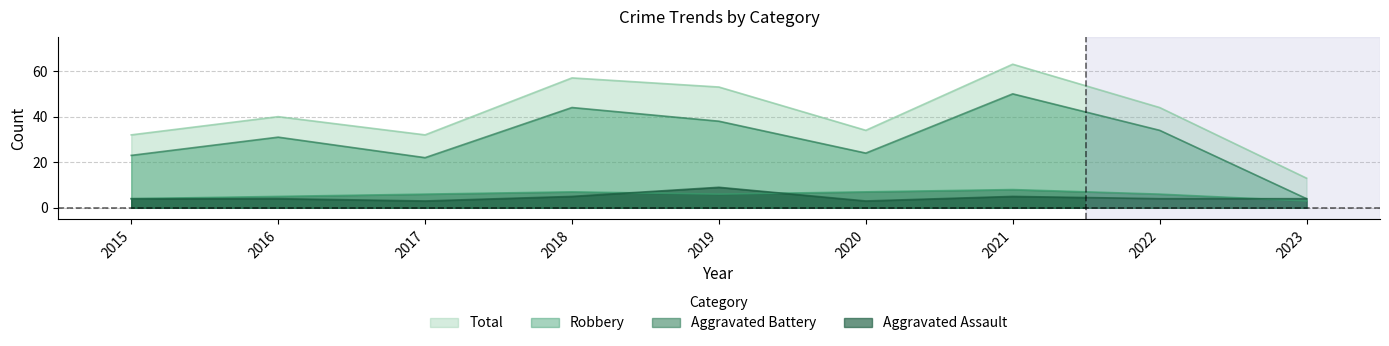

Is it true that Total equals 11 at 2020?

False